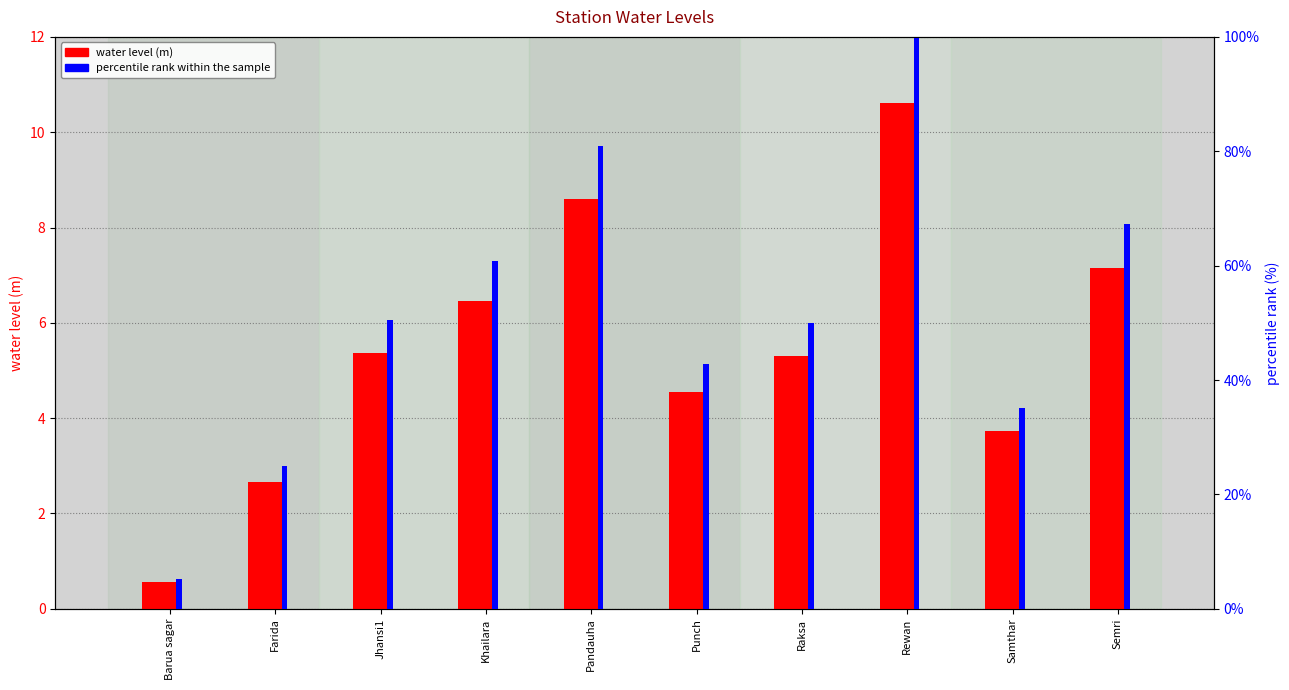

What is the value of the percentile rank within the sample bar at the 3rd from the left?

50.5